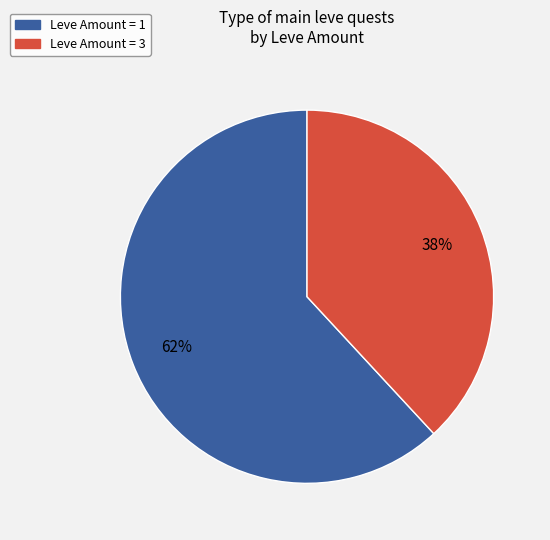

Does any single category account for the majority?

Yes